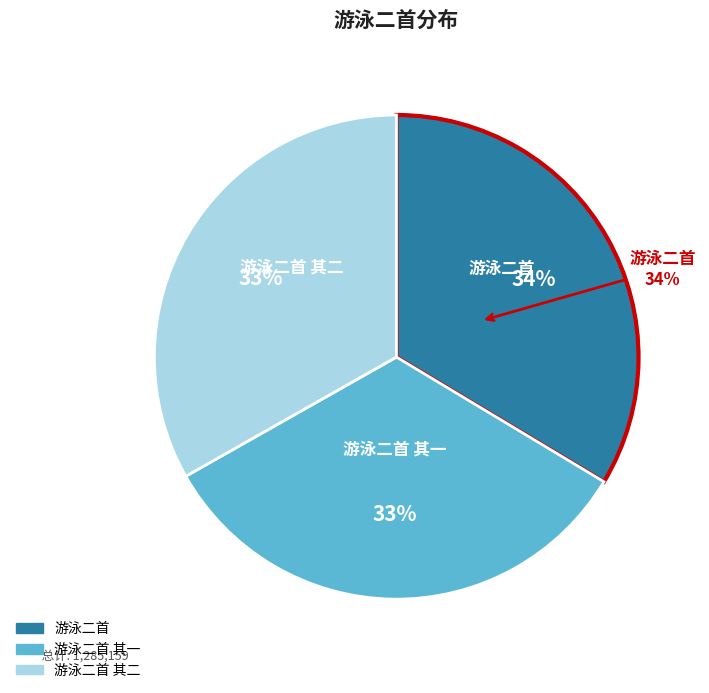

True or false: 游泳二首 其二 accounts for 33% of the total.

True